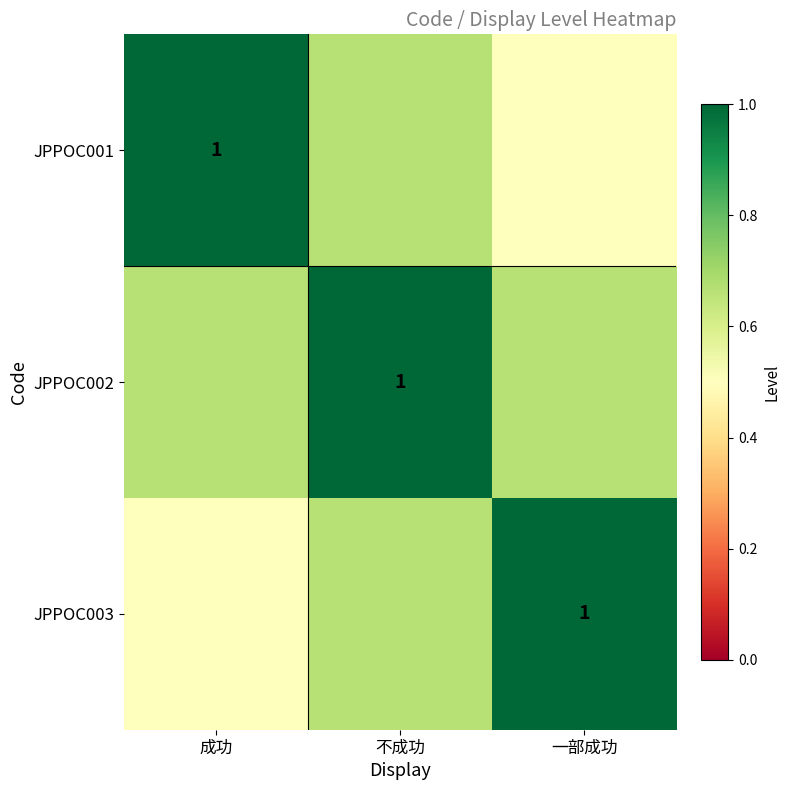

Which category has the lowest value in the JPPOC001 series?

一部成功